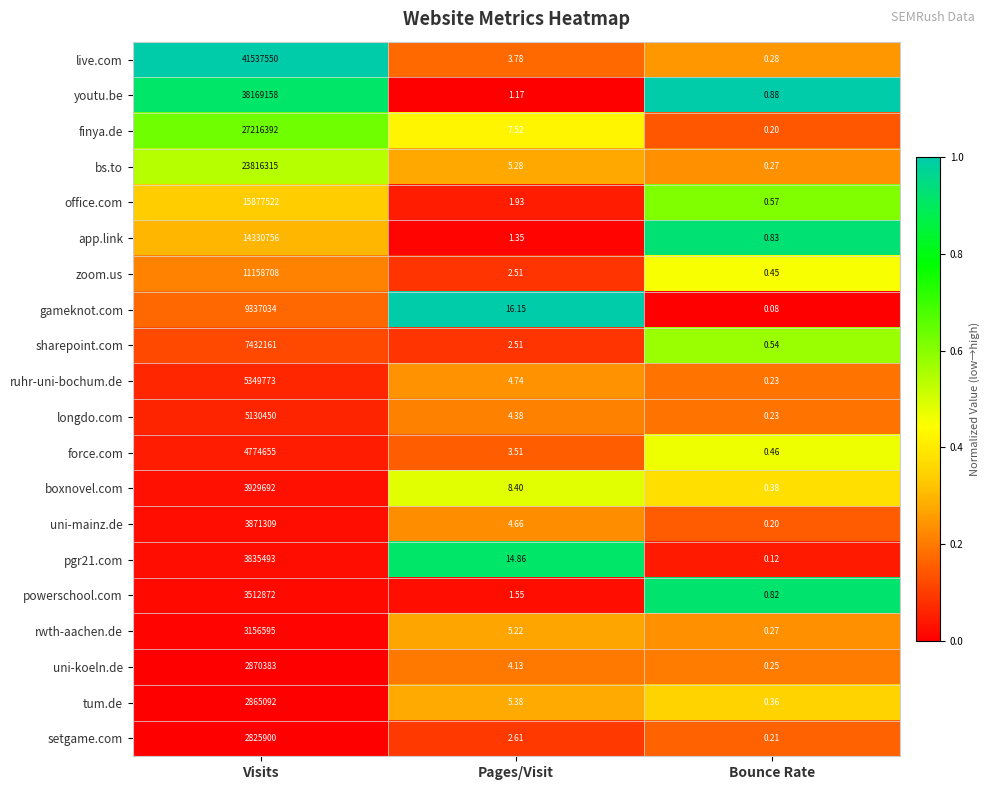

At which category is the sum across all series the highest?

Visits